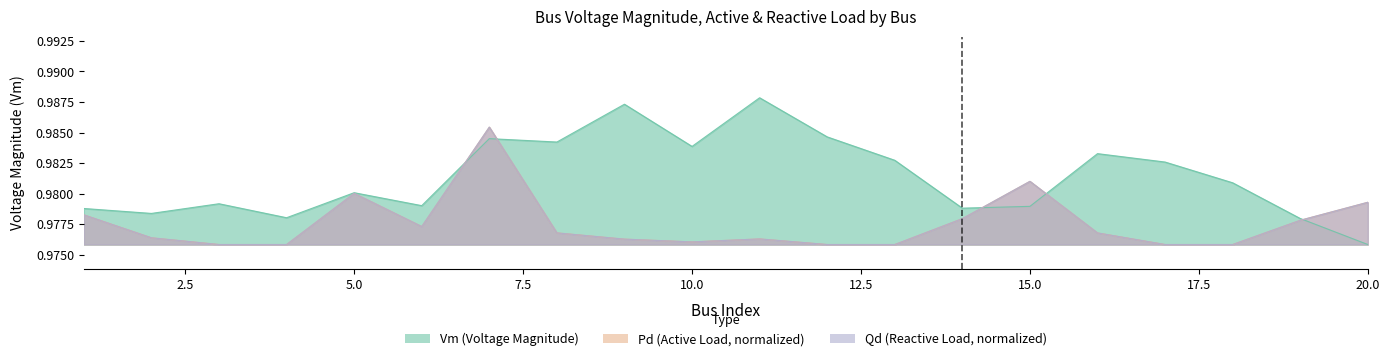

What is the maximum value for Vm?

1.0